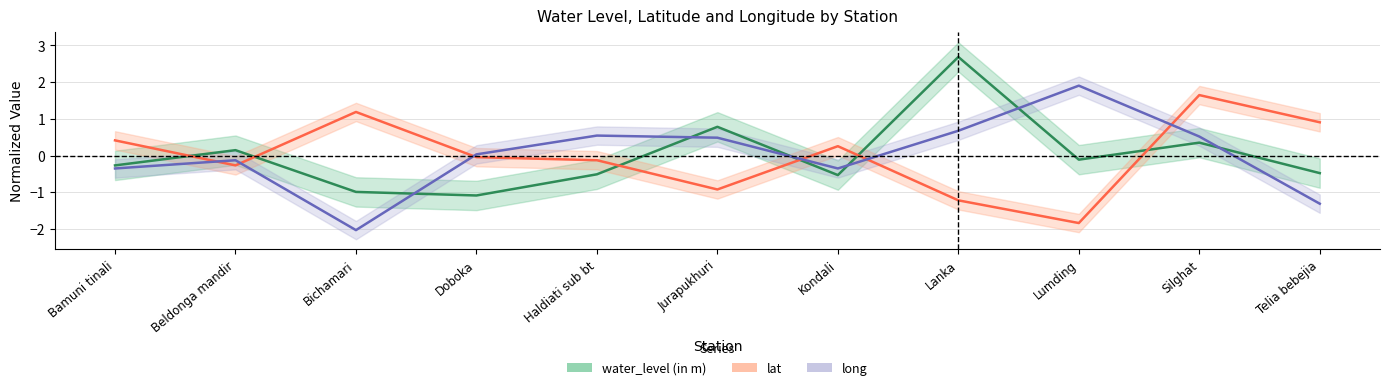

Is the value of lat at Telia bebejia greater than the value of water_level (in m) at Bamuni tinali?

Yes